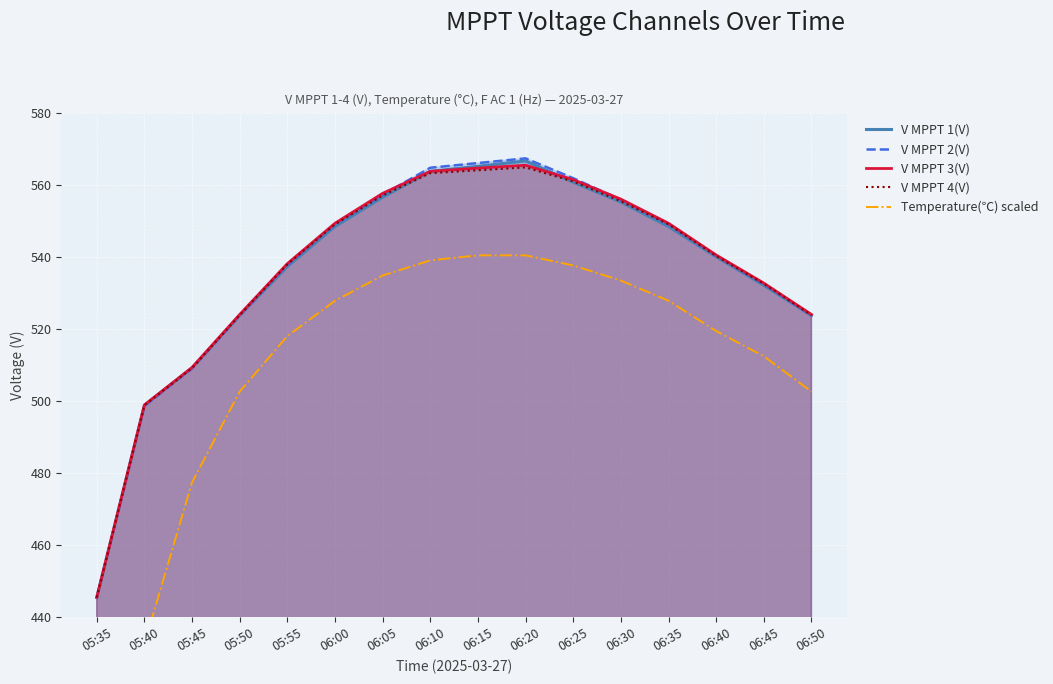

Between 06:25 and 05:50, which is larger?

06:25